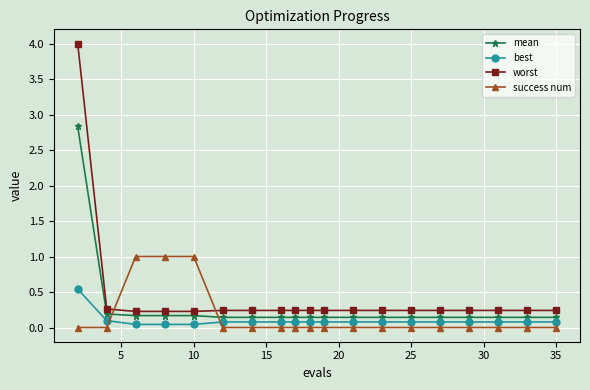

Rank the series by their average value, from highest to lowest.

worst, mean, success num, best